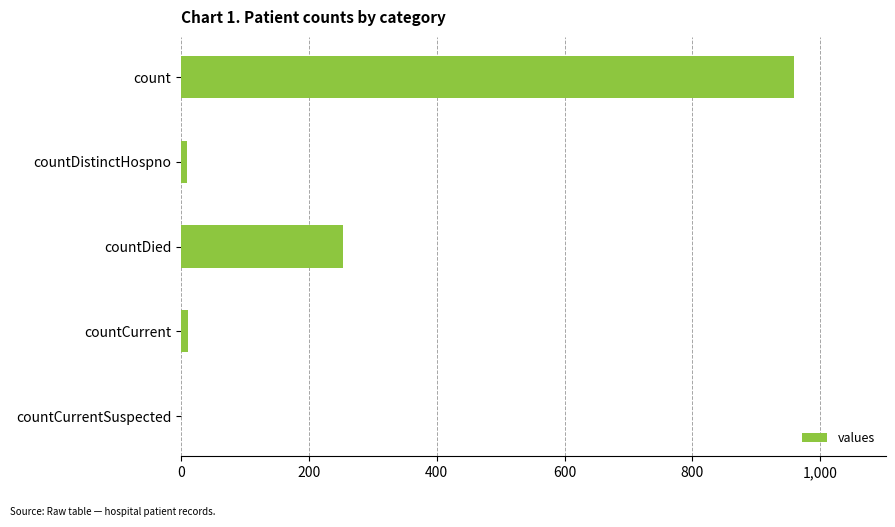

The chart shows a value of 548 at countCurrentSuspected. True or false?

False